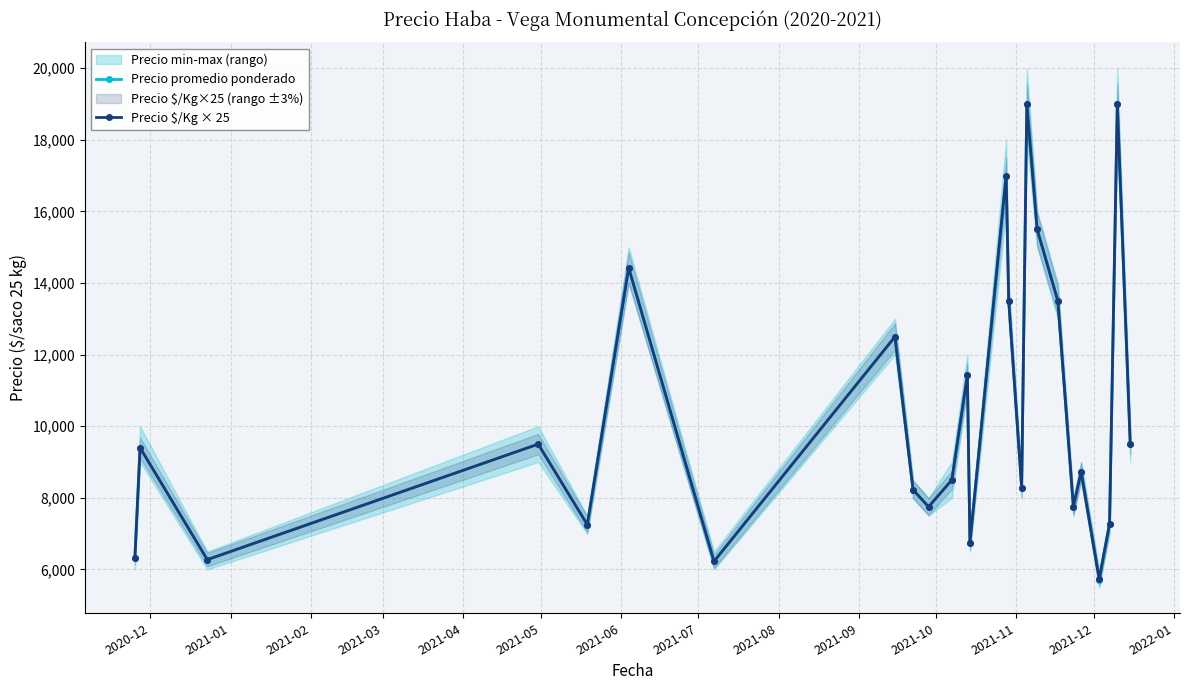

How many interior local valleys does the Precio $/Kg × 25 series have?

8